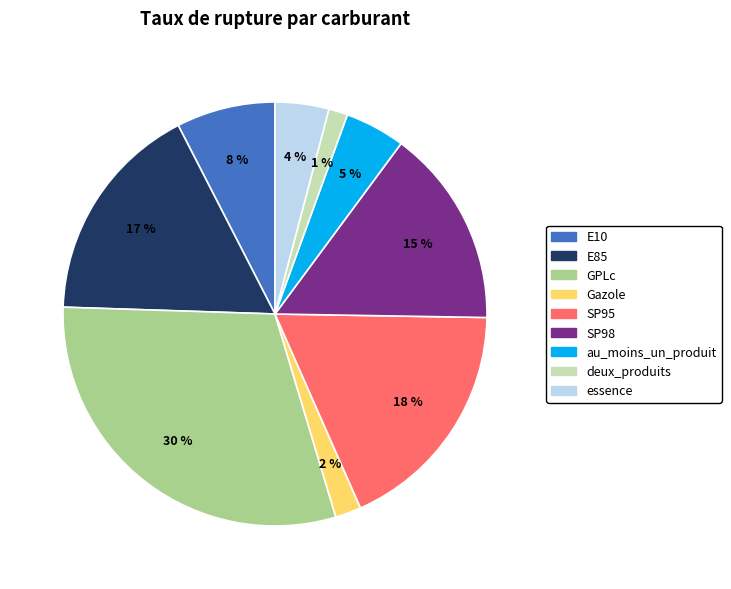

Does any single category account for the majority?

No